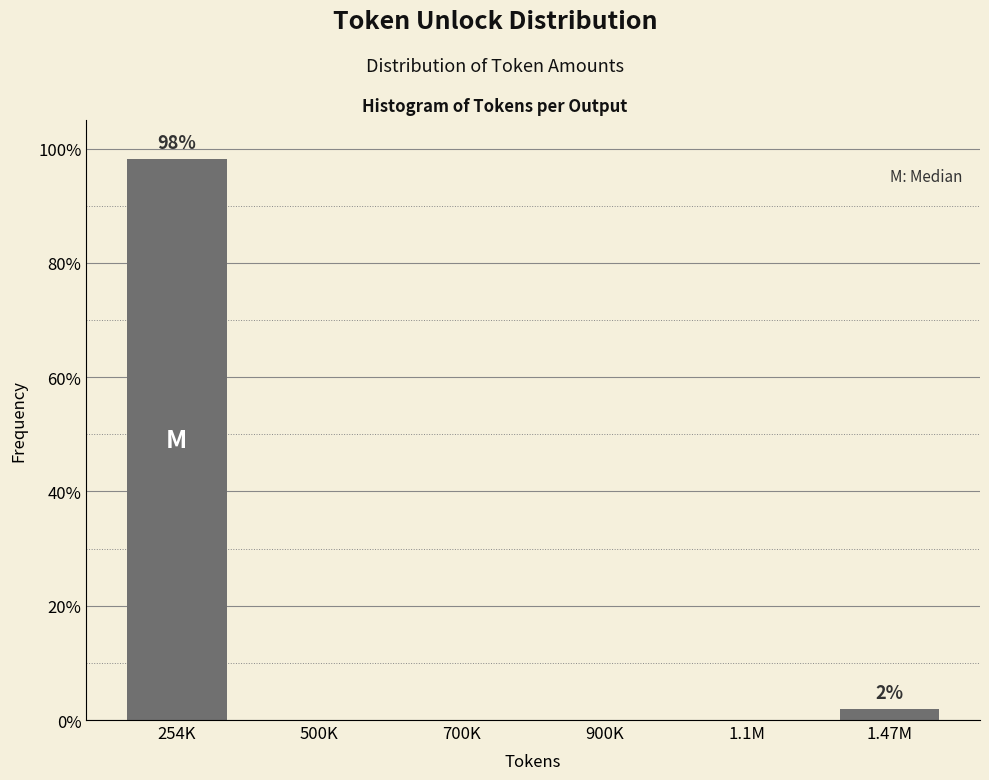

Reading left to right, list all the values displayed in this chart.

254K=98.1	500K=0.0	700K=0.0	900K=0.0	1.1M=0.0	1.47M=1.9